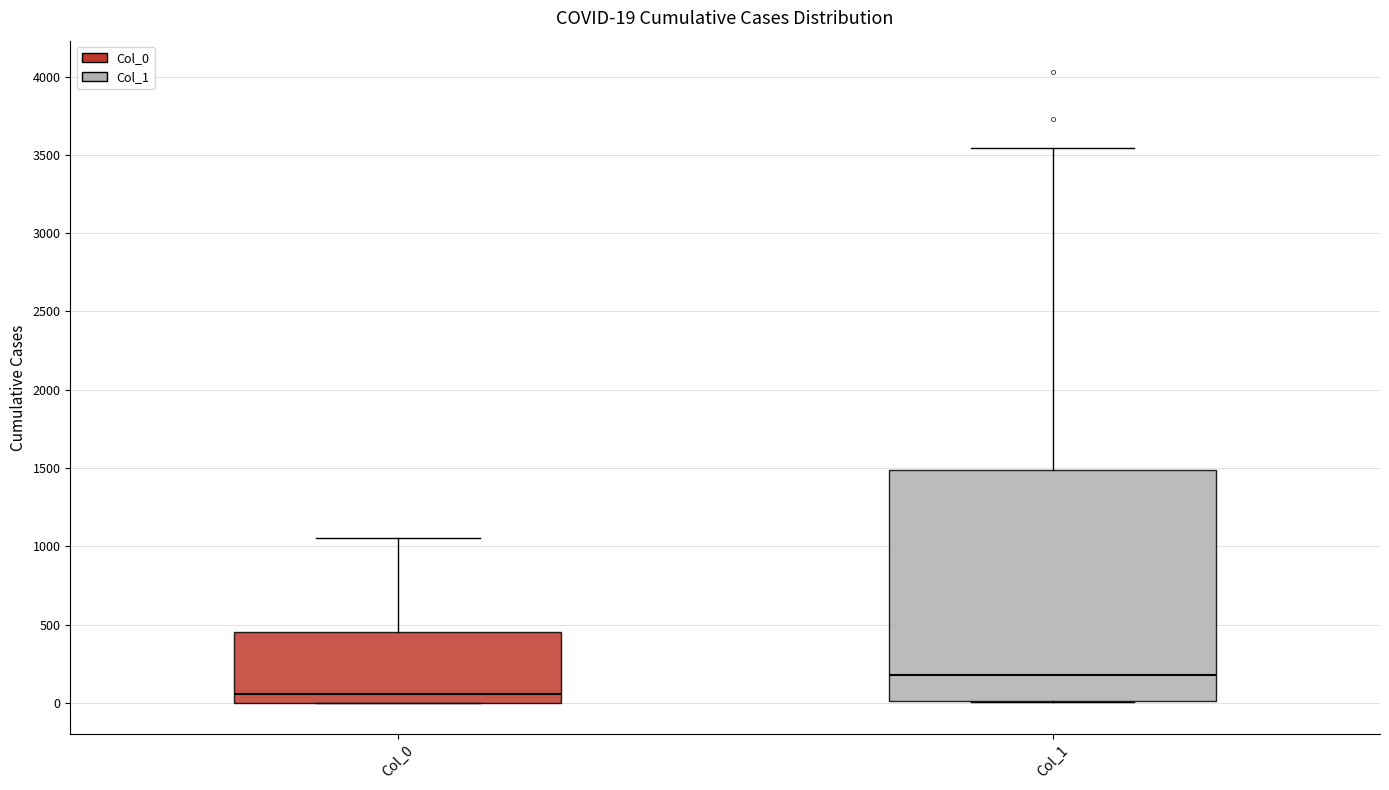

Which box's median line is the lowest?

Col_0